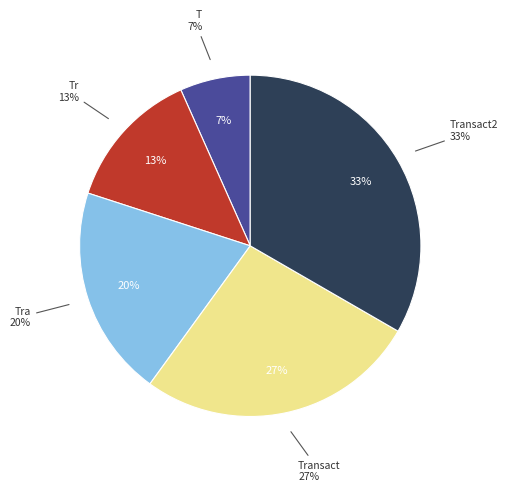

Does any single category account for the majority?

No